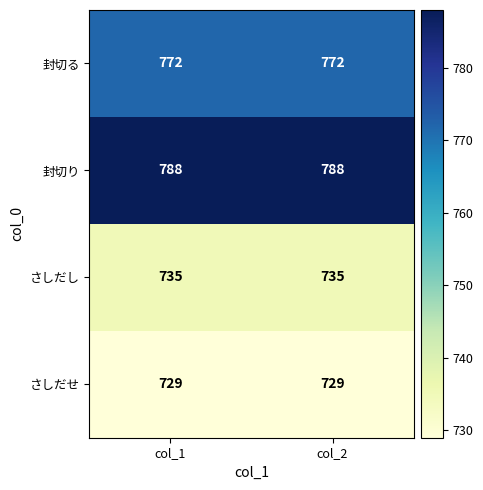

Reading right to left, transcribe all the data shown in this chart.

封切る: 772	772
封切り: 788	788
さしだし: 735	735
さしだせ: 729	729